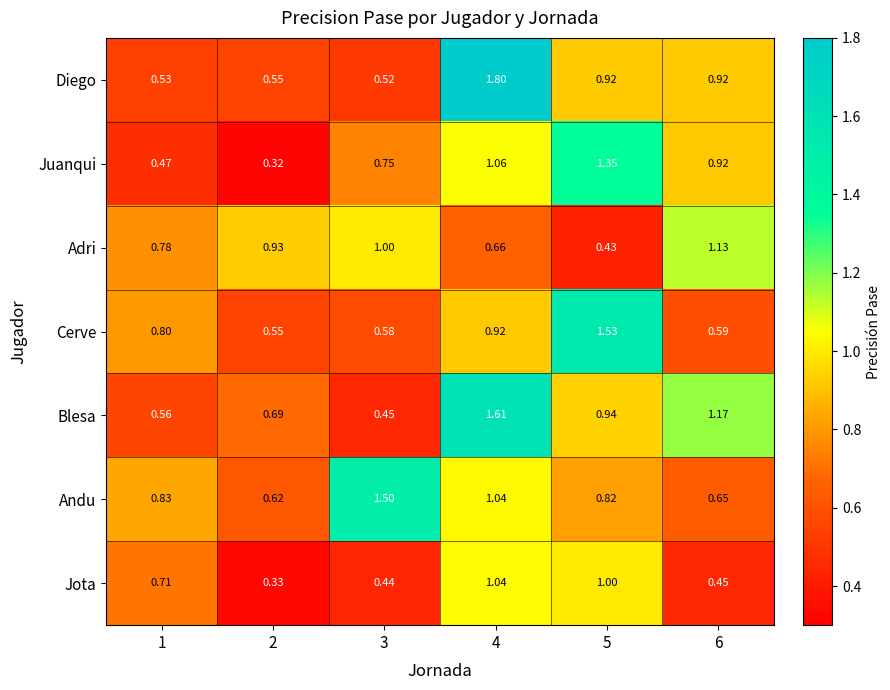

Rank the series by their maximum value, from highest to lowest.

Diego, Blesa, Cerve, Andu, Juanqui, Adri, Jota